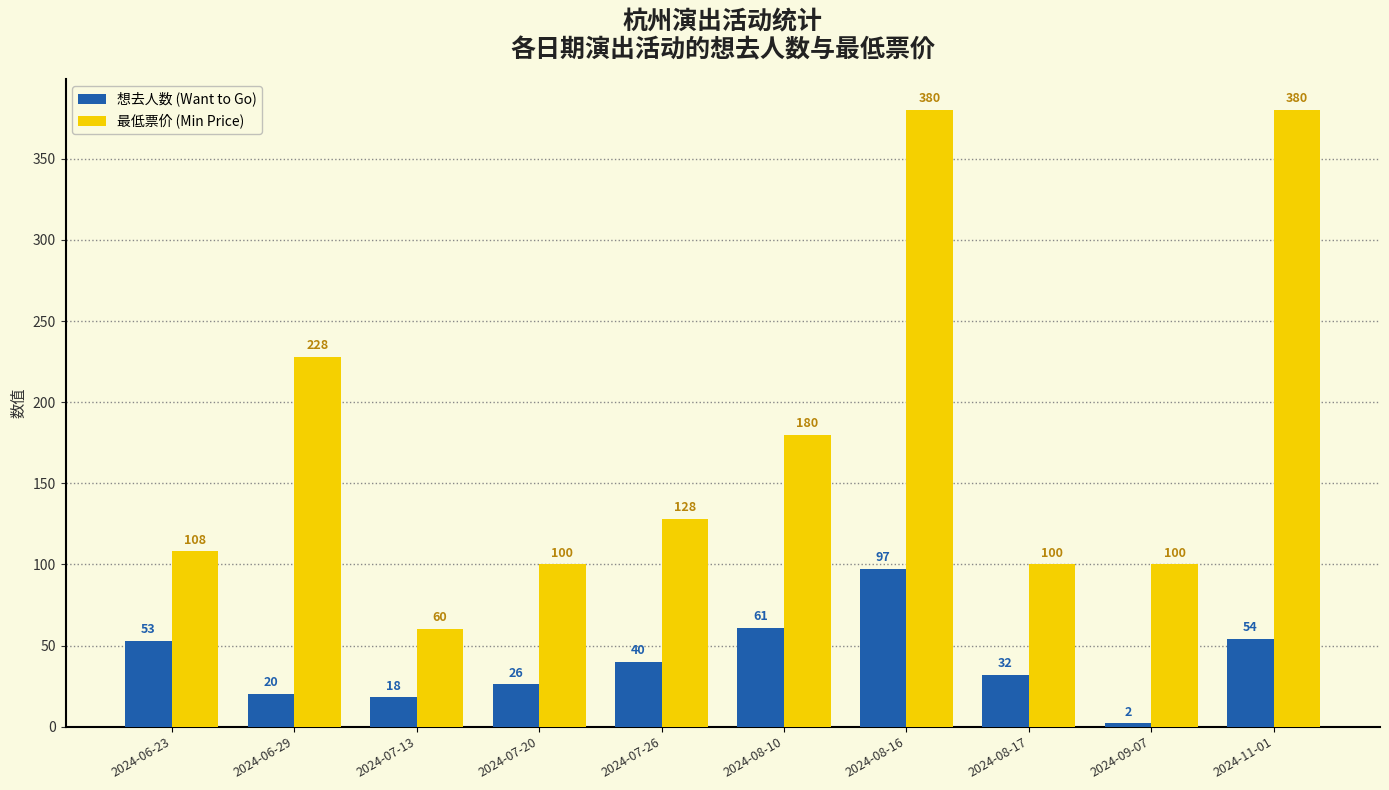

What is the difference between the second highest and second lowest values in the 想去人数 (Want to Go) series?

43